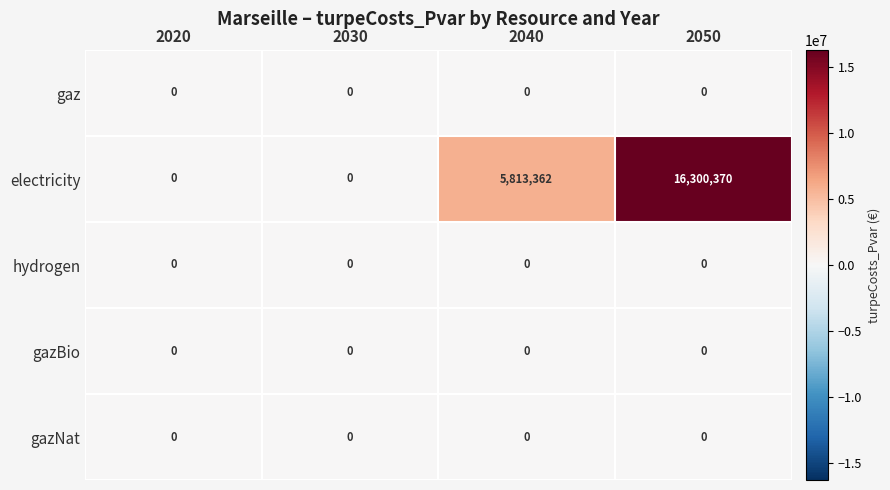

What is the total value across all series at 2050?

16300370